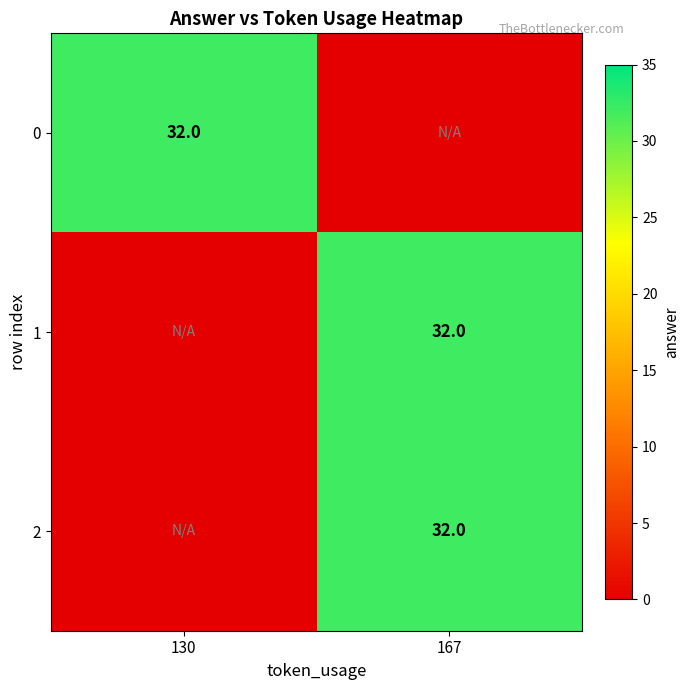

Which category has the lowest value across all series?

167